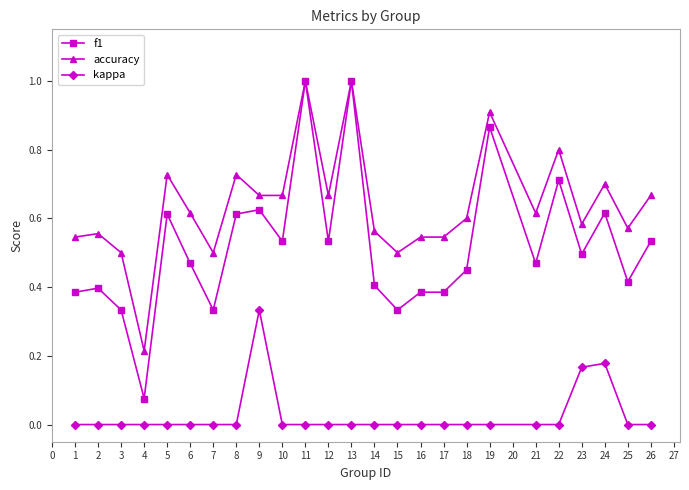

Rank the series at 25 from lowest to highest value.

kappa, f1, accuracy